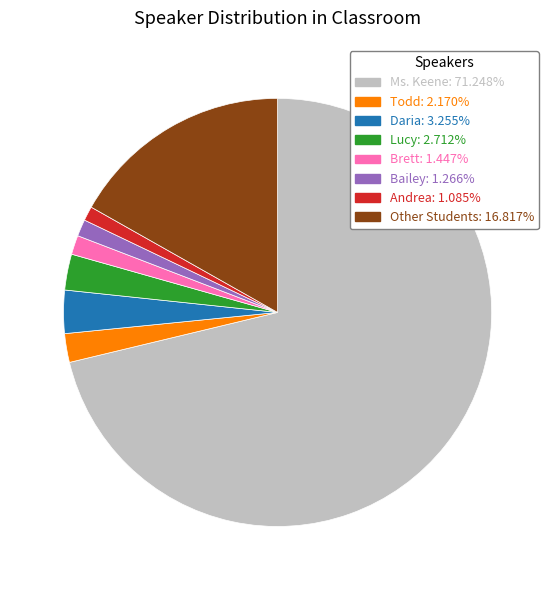

Is there any slice that represents more than half of the pie?

Yes